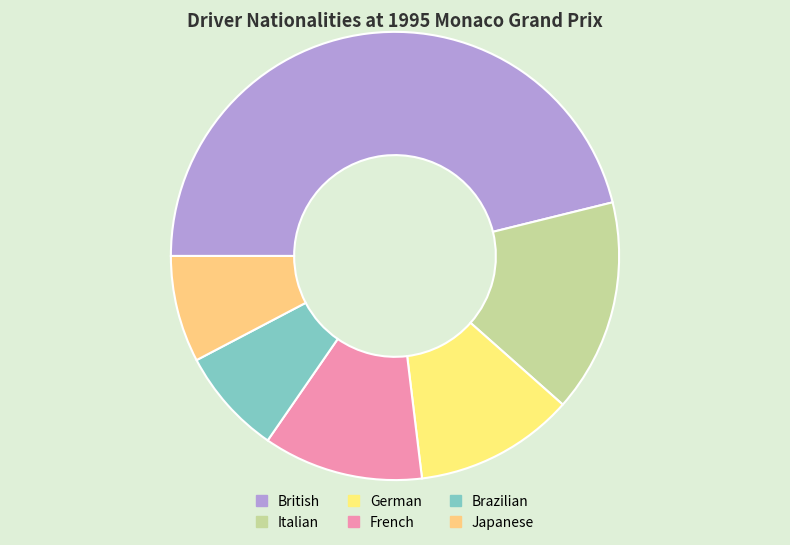

Count the number of slices in the pie.

6